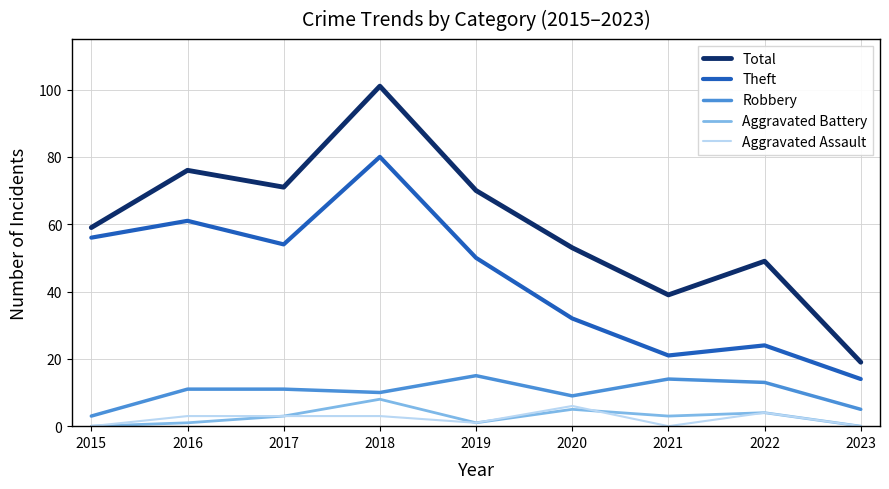

What is the difference between the maximum and minimum values in the Aggravated Battery series?

8